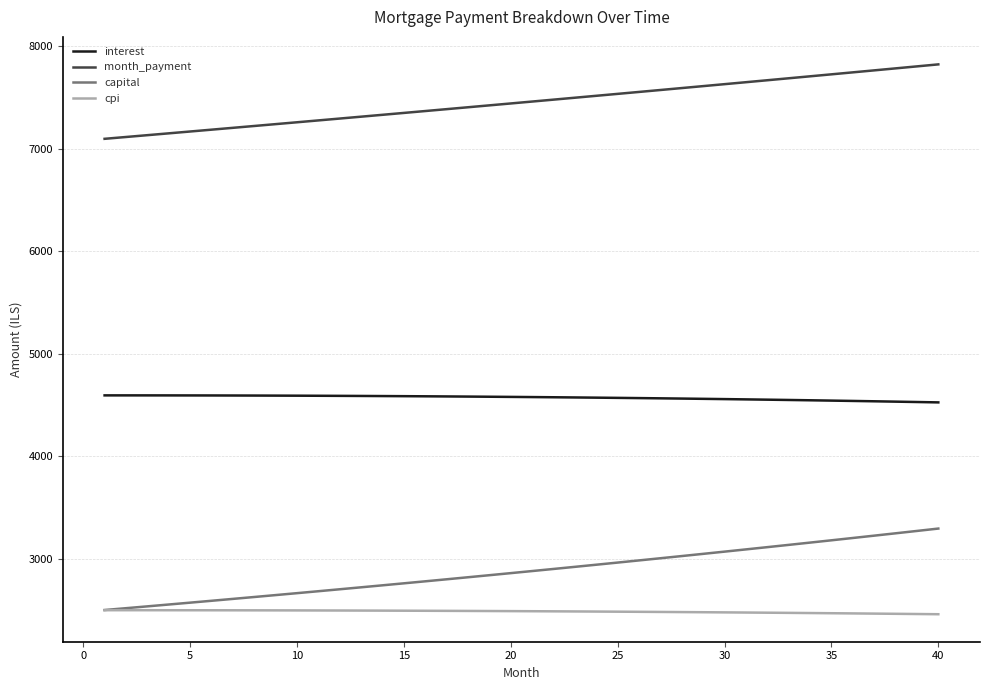

List the series in order of their peak value, lowest first.

cpi, capital, interest, month_payment